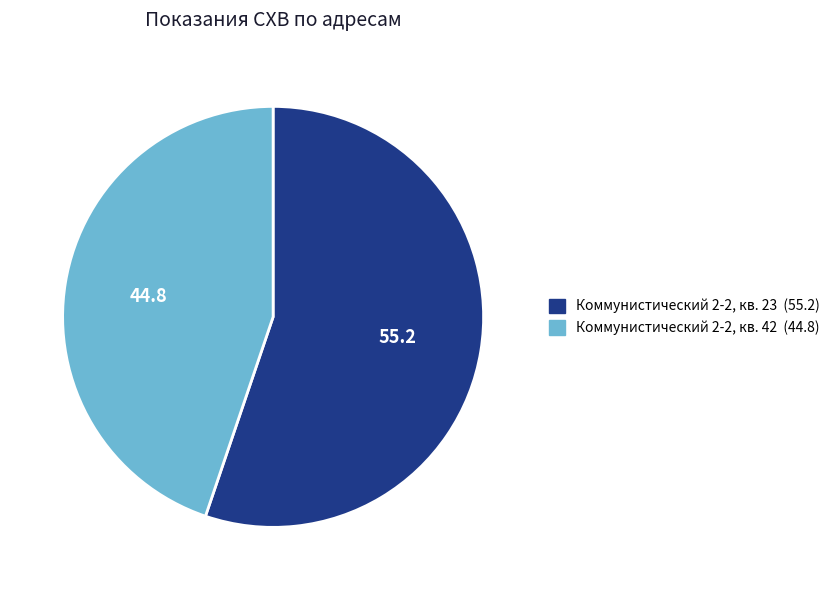

How many slices are in this pie chart?

2